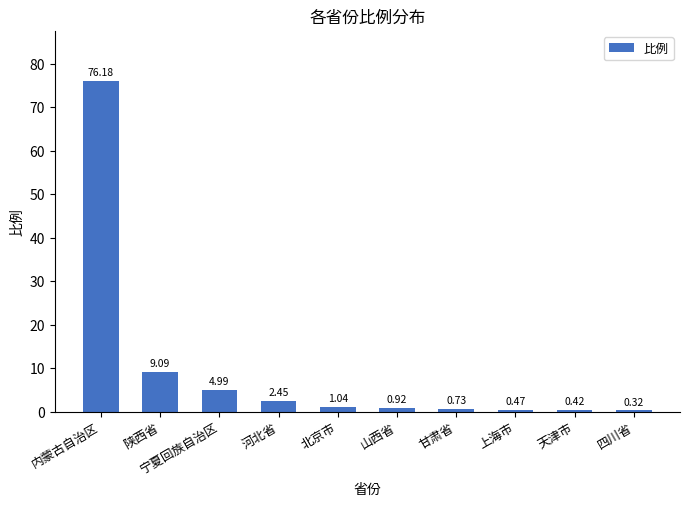

Where does the data first go above 1?

内蒙古自治区